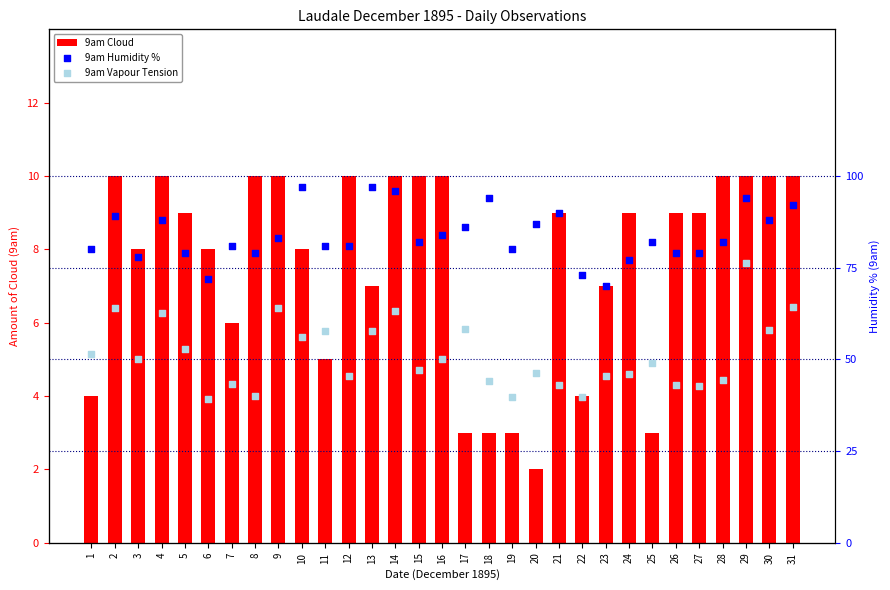

Is the value of 9am Humidity % at 7 greater than the value of 9am Cloud at 11?

Yes